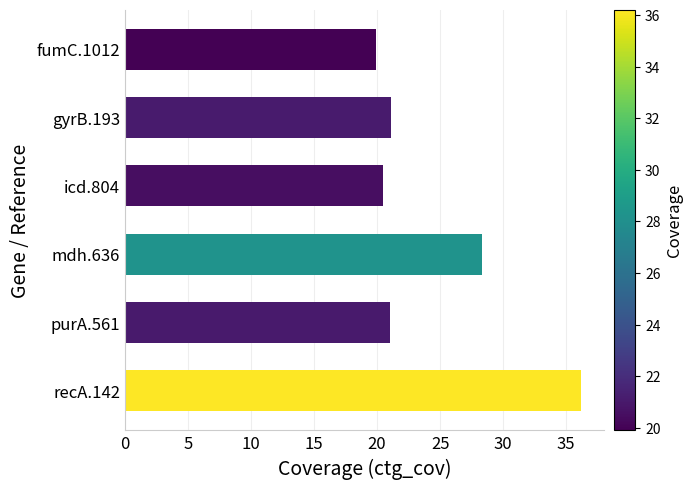

Does the chart contain any negative values?

No